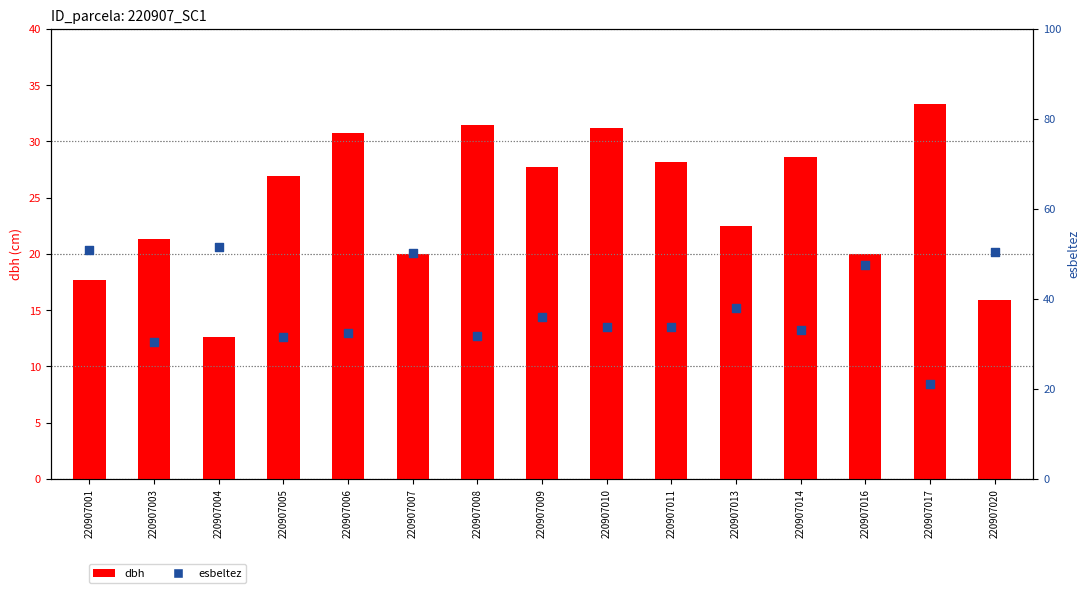

What is the total value across all series at 220907001?

68.5